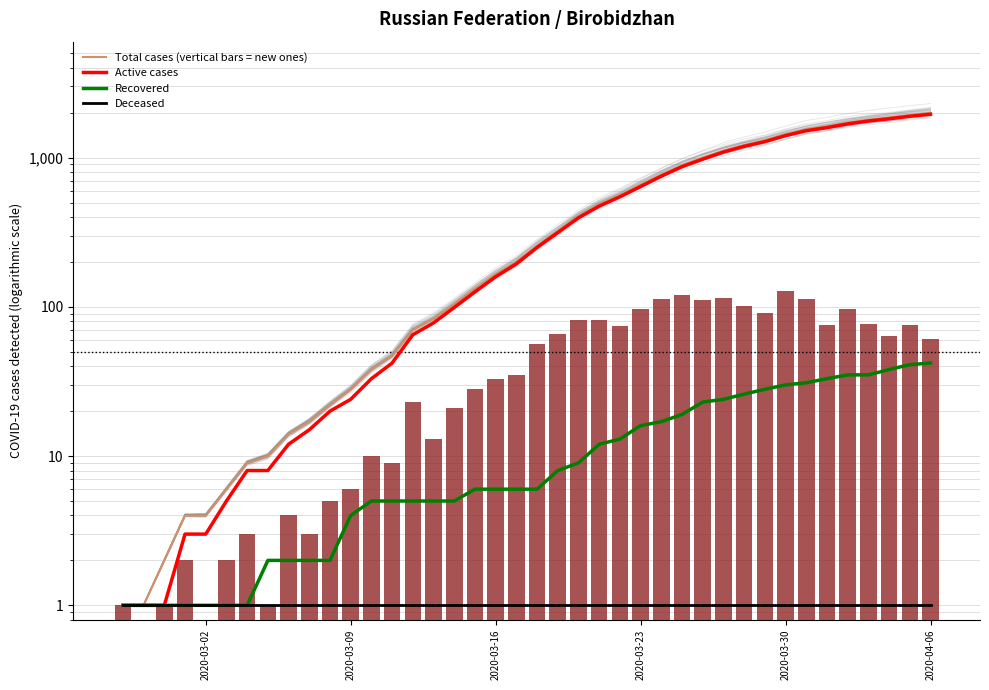

How many groups of bars are there?

40